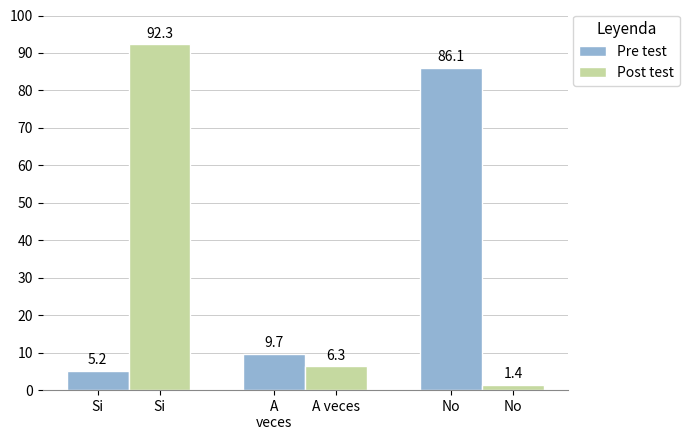

List the series in order of their peak value, highest first.

Post test, Pre test